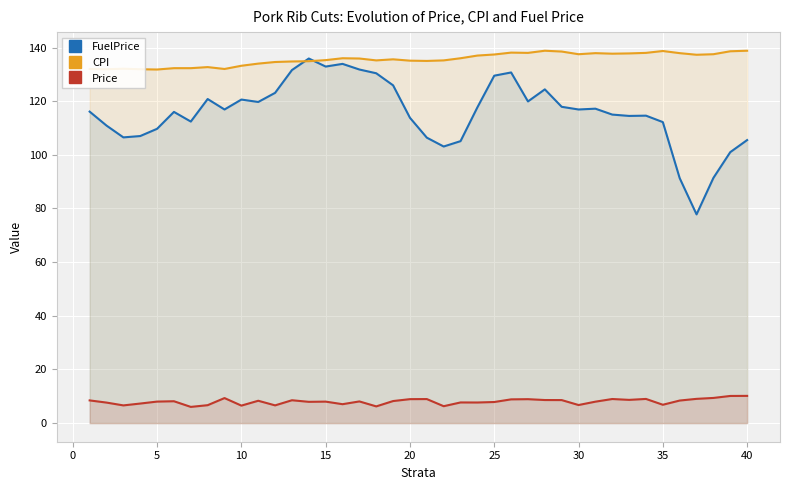

True or false: Price and CPI cross at least once.

False